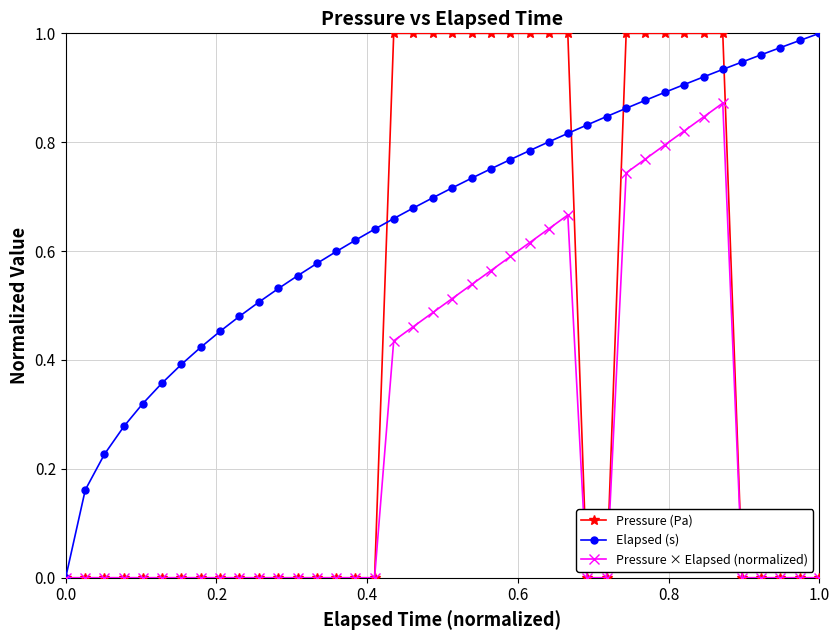

Does the chart display data point markers on the line(s)?

Yes